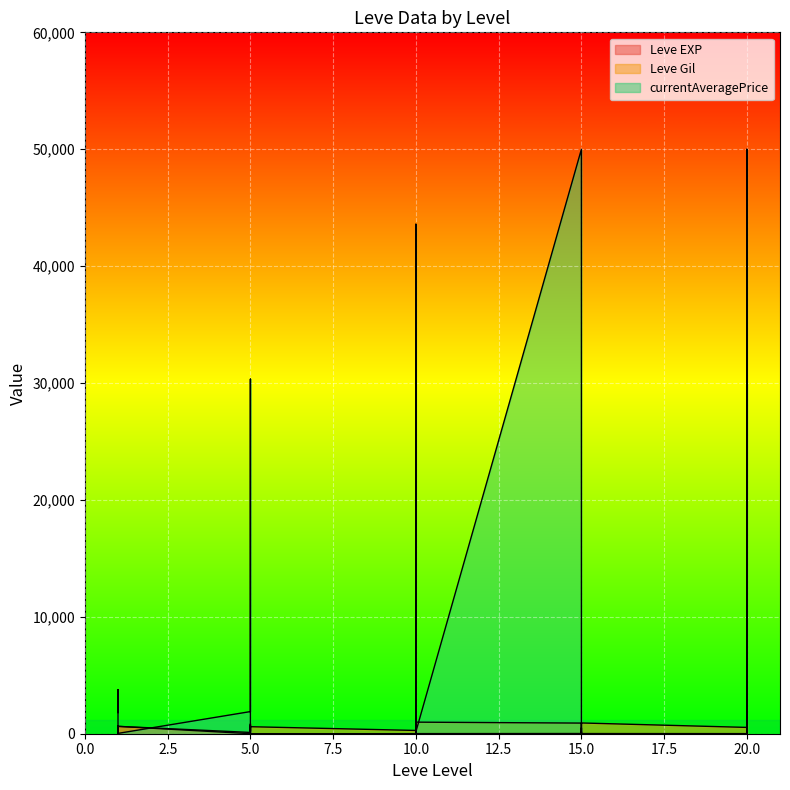

True or false: currentAveragePrice has a value of 261 at 15.

False